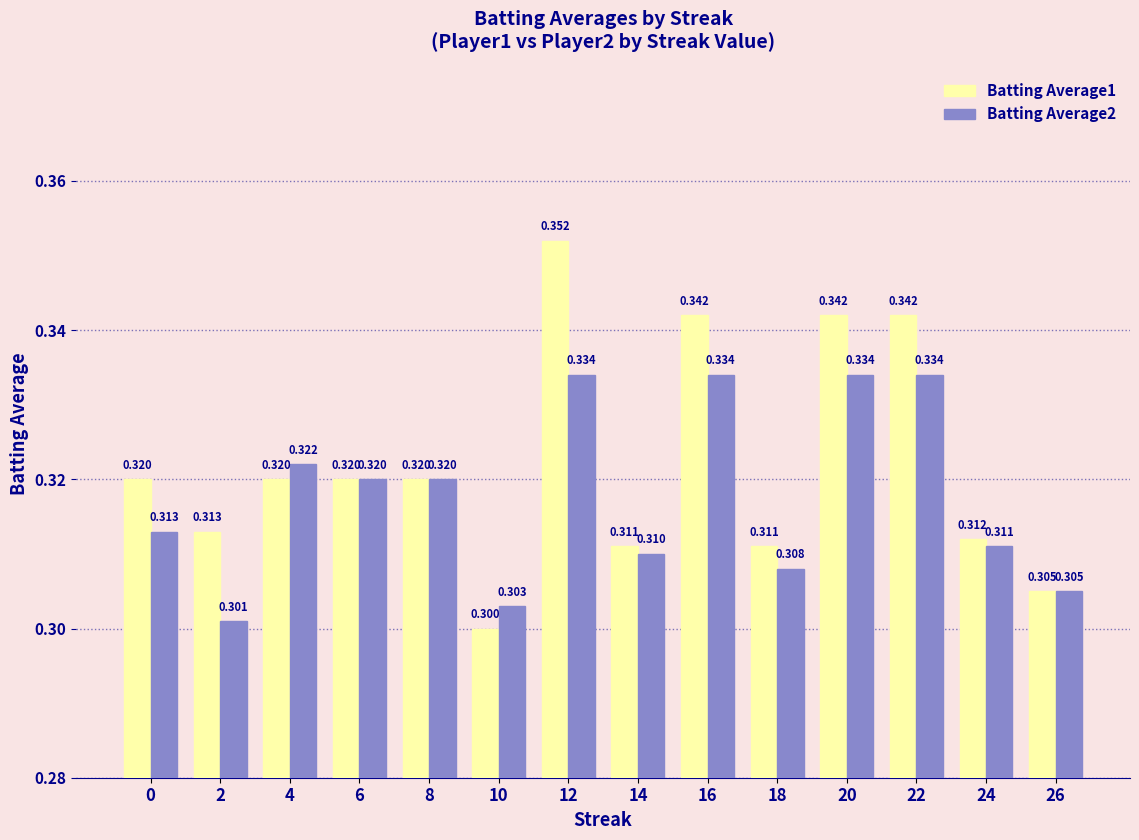

True or false: Batting Average1 has a value of 0.3 at 6.

True